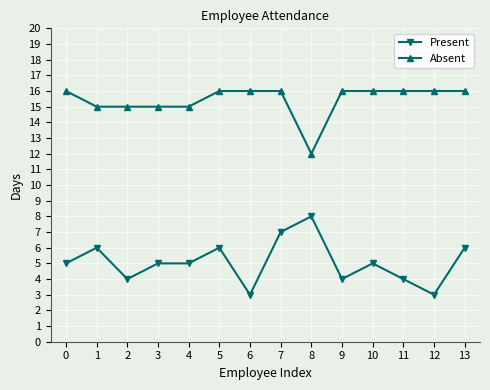

What is the minimum value for Present?

3